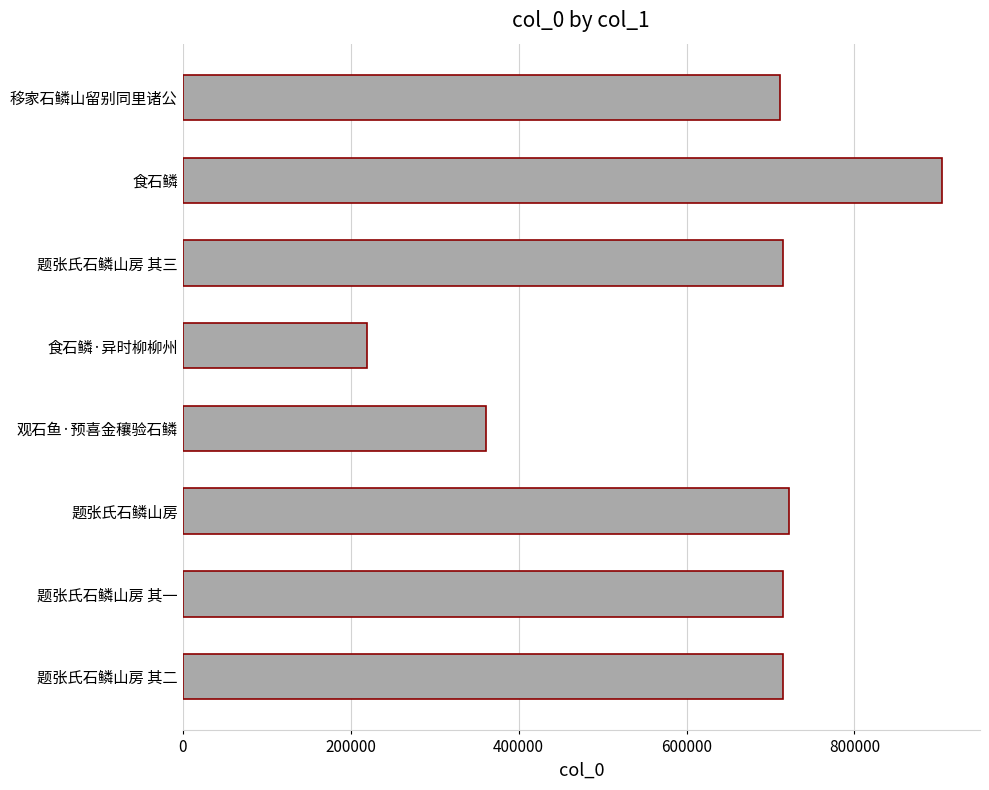

What is the smallest value displayed?

220086